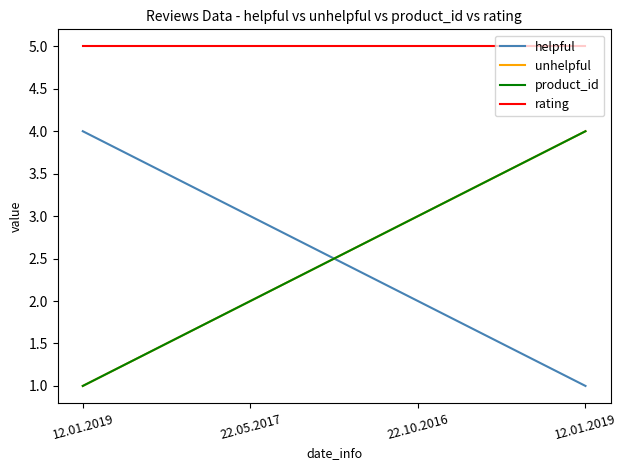

Does the chart display data point markers on the line(s)?

No